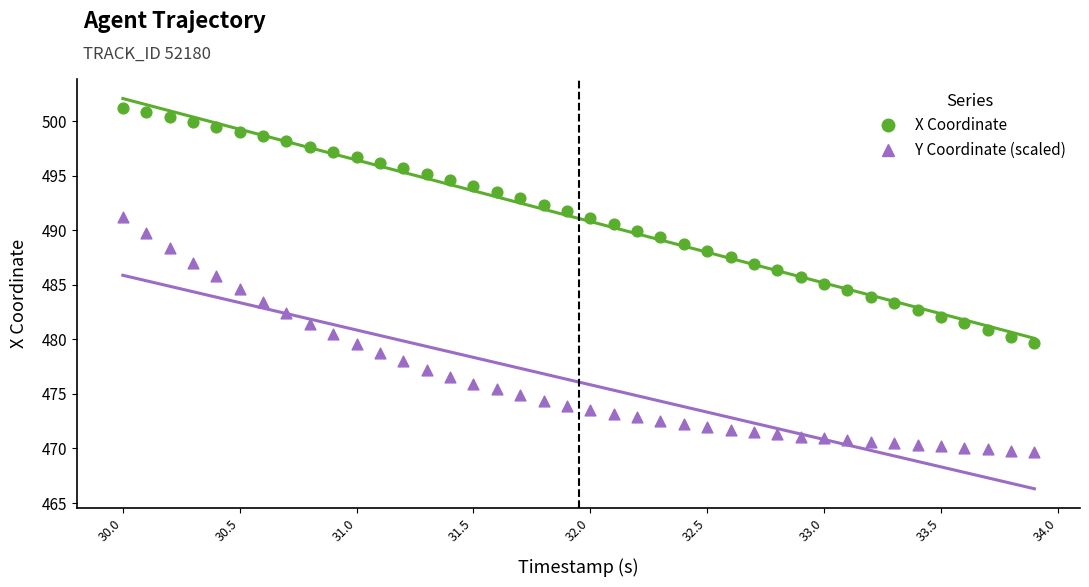

Which series contains the lowest Y value?

Y Coordinate (scaled)